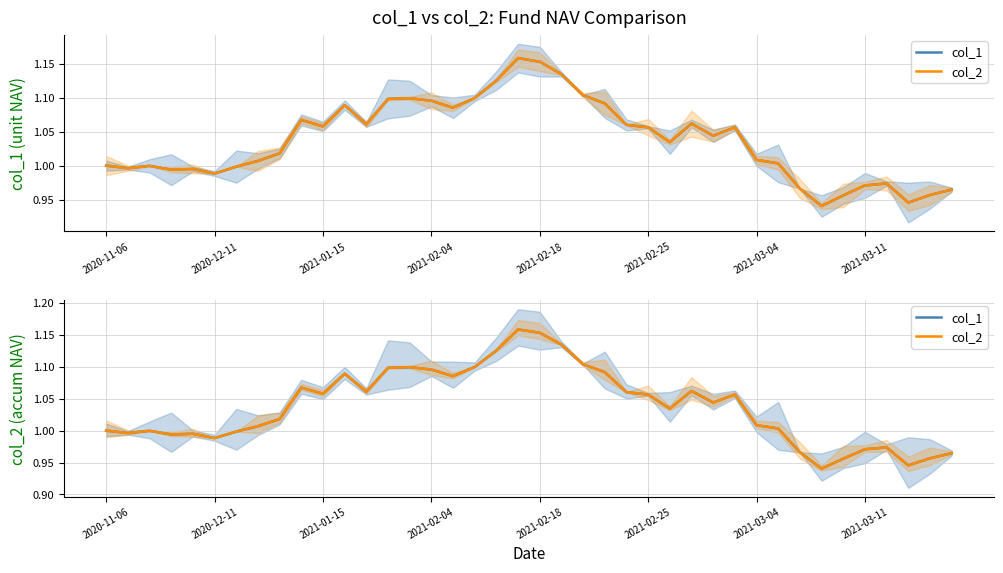

What are all the series names shown in the legend?

col_1, col_2